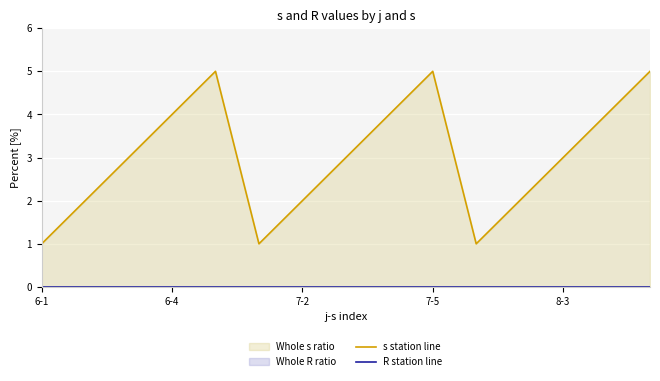

Rank the series at 14 from lowest to highest value.

R station line, s station line